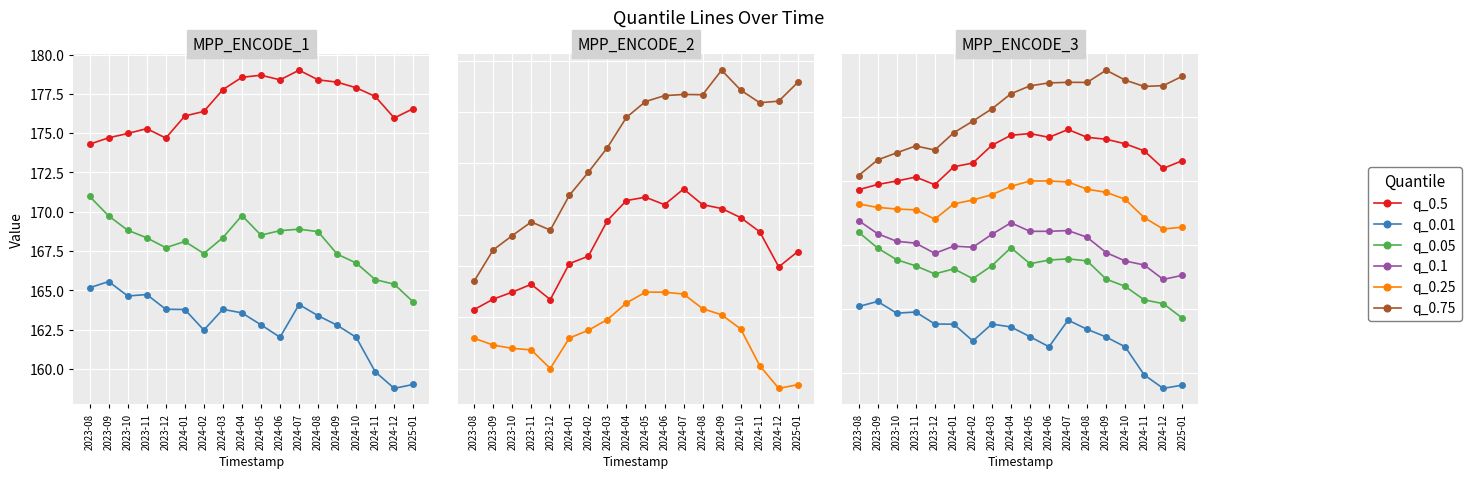

What is the label of the 16th point from the left?

2024-11